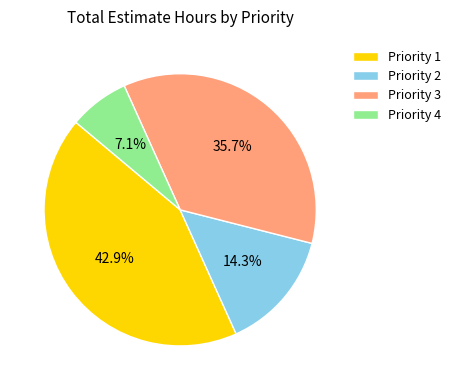

Rank the categories by value from highest to lowest.

Priority 1, Priority 3, Priority 2, Priority 4